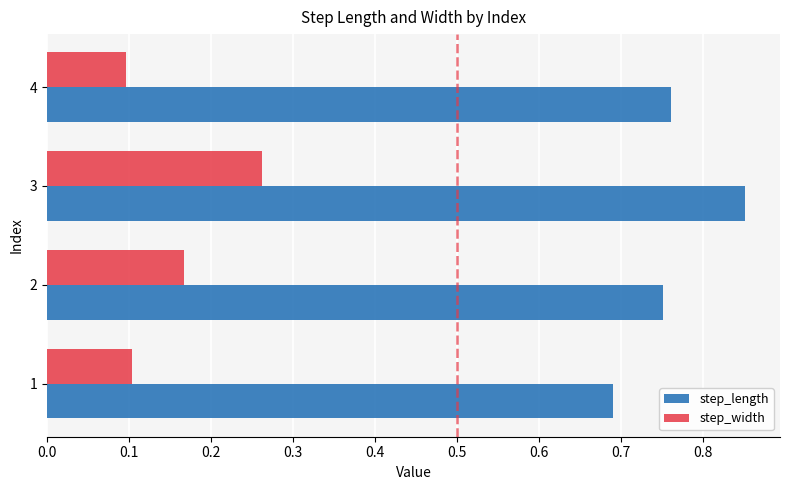

What is the difference between the highest and lowest values at 2?

0.6